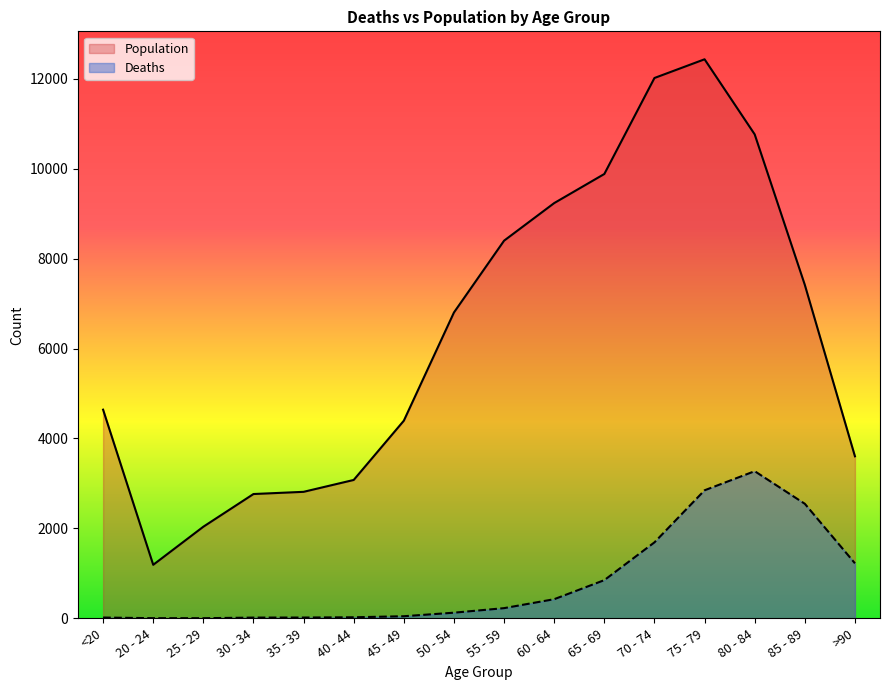

What is the label of the 15th point from the right?

20 - 24